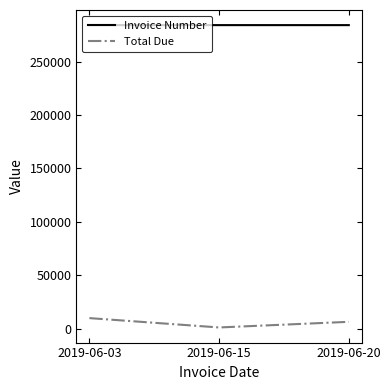

The value of Total Due at 2019-06-03 is 9778.4. True or false?

True